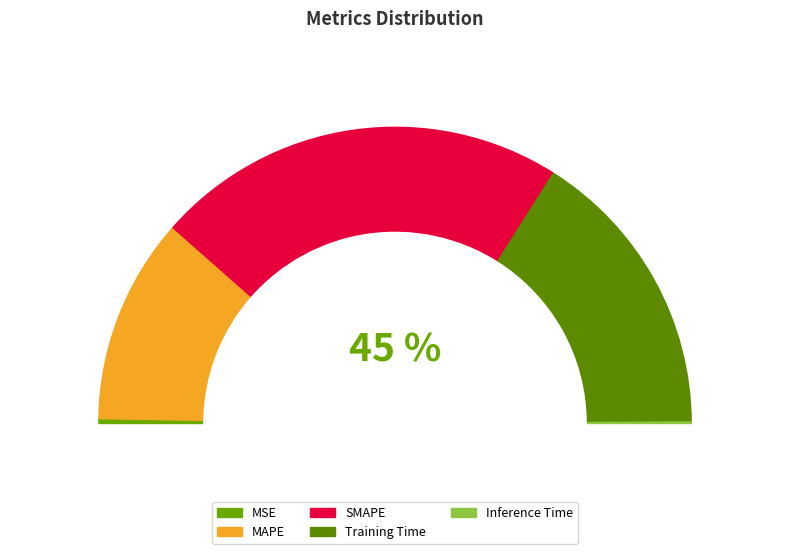

To the nearest percent, what portion does Training Time represent?

32%